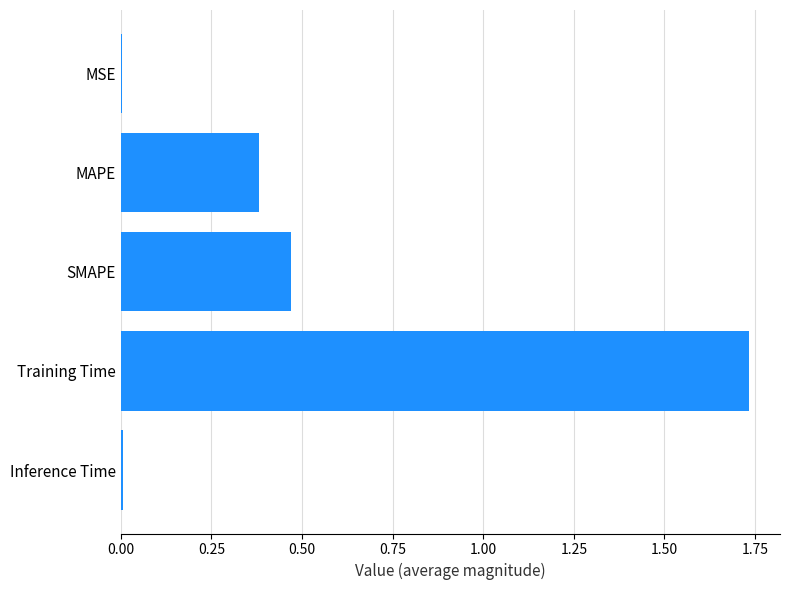

True or false: the data shows 0.7 at SMAPE.

False